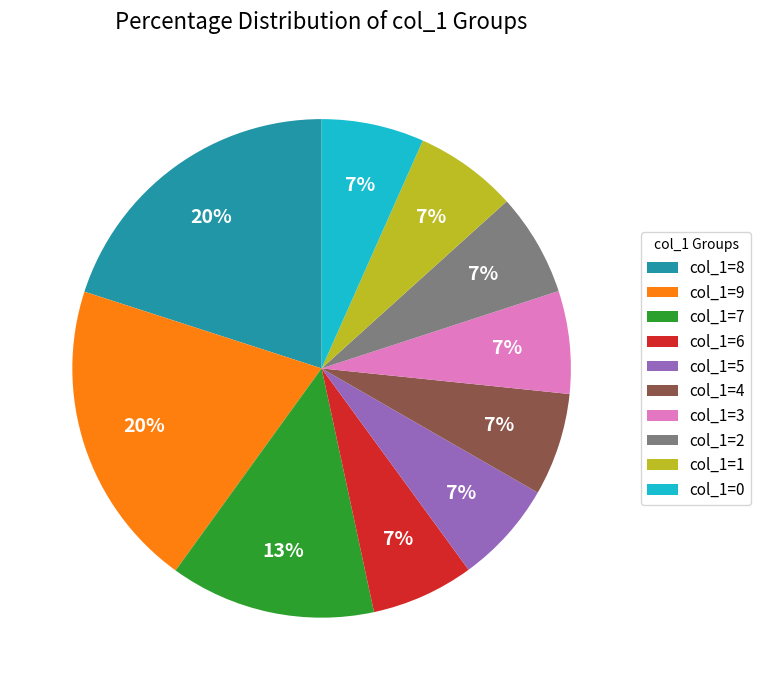

To the nearest percent, what is the average slice percentage?

10%